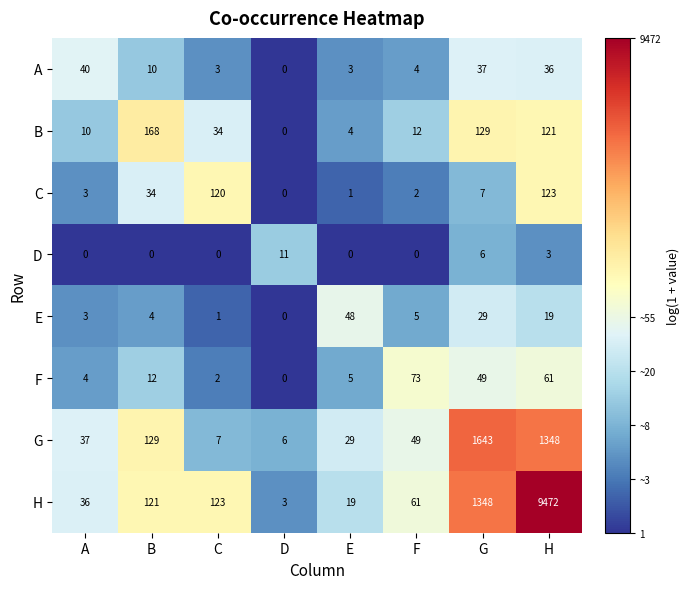

At which category does the chart reach its peak across all series?

H